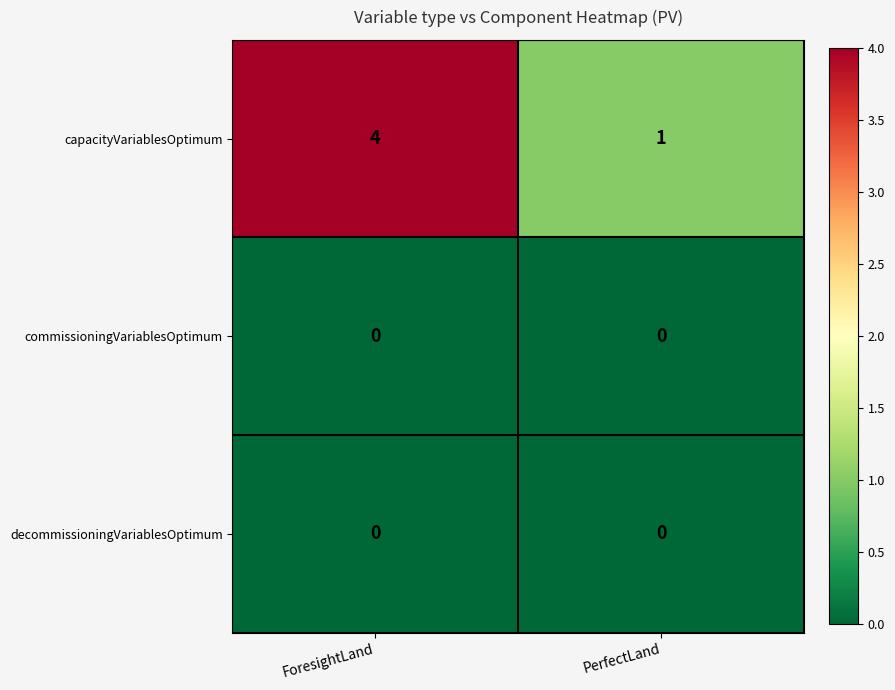

Which series has the largest total across all categories?

capacityVariablesOptimum